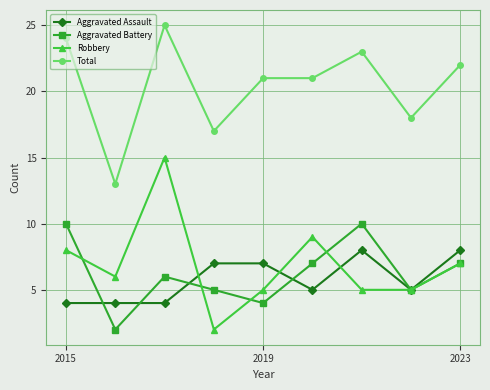

True or false: Robbery has more than 1 points higher than both neighbors.

True